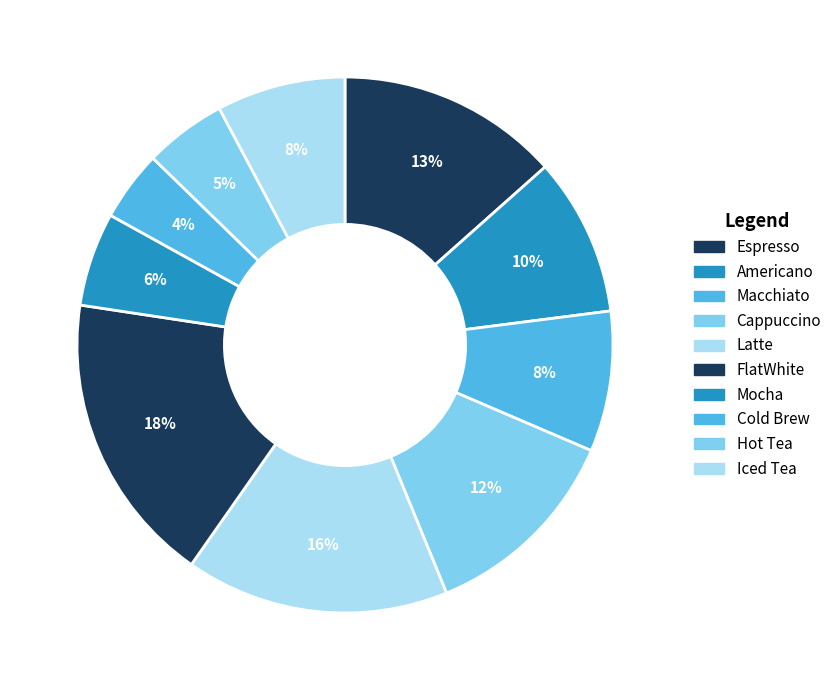

Does Hot Tea account for over 50% of the chart?

No